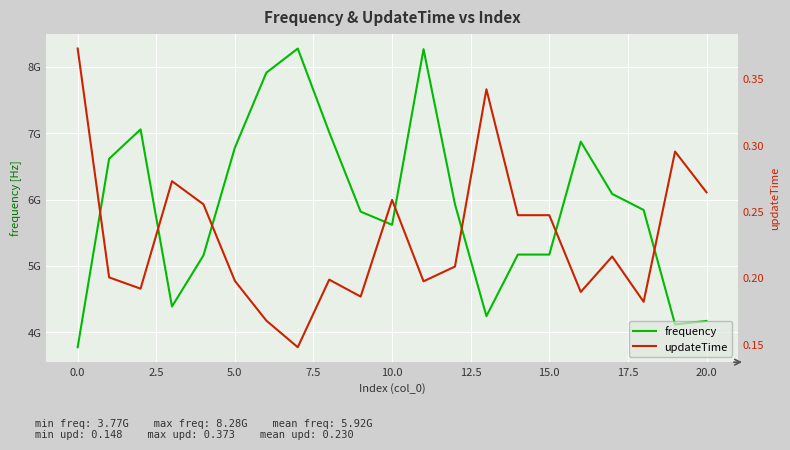

Rank the series at 5.0 from highest to lowest value.

frequency, updateTime